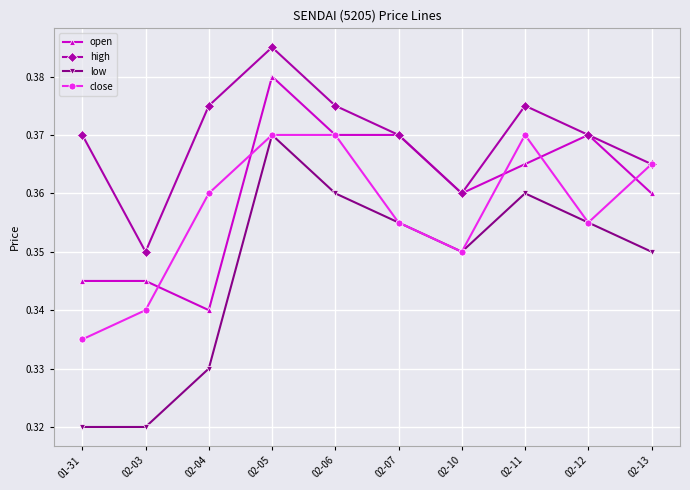

At which label does close reach its minimum?

01-31